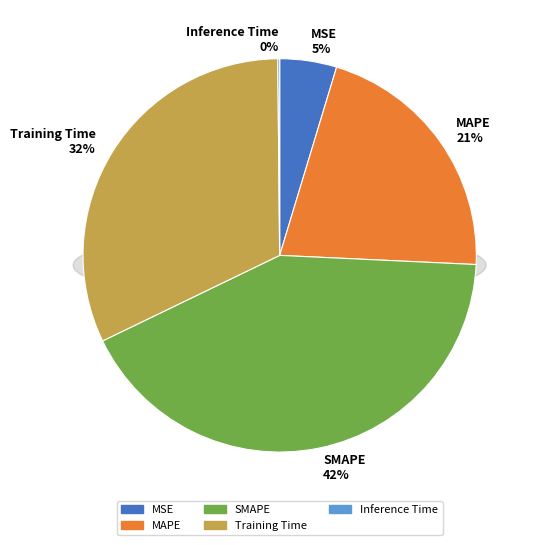

Does Inference Time represent more than half of the total?

No